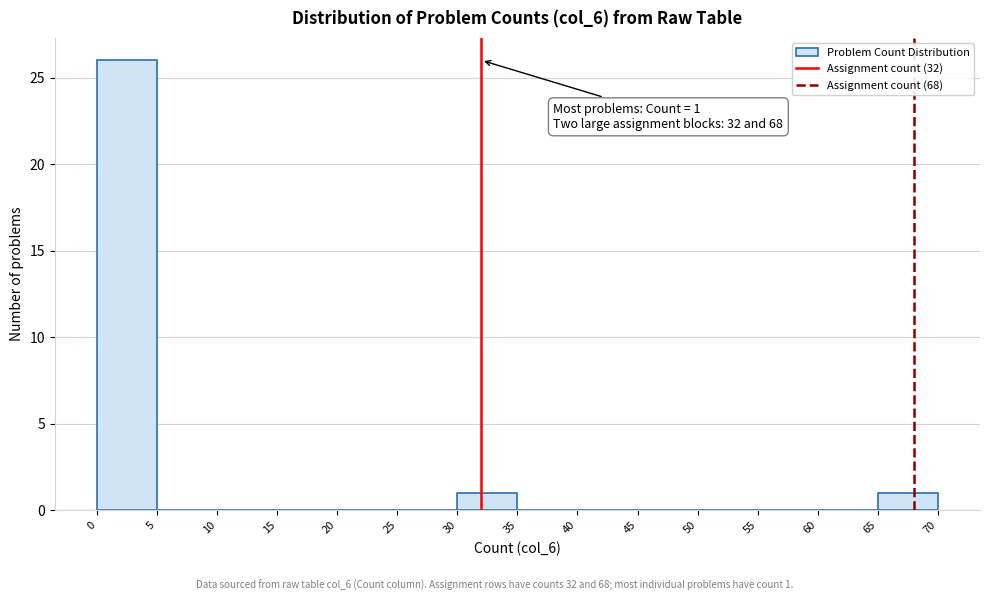

Which range on the x-axis has the tallest bar?

0 to 5